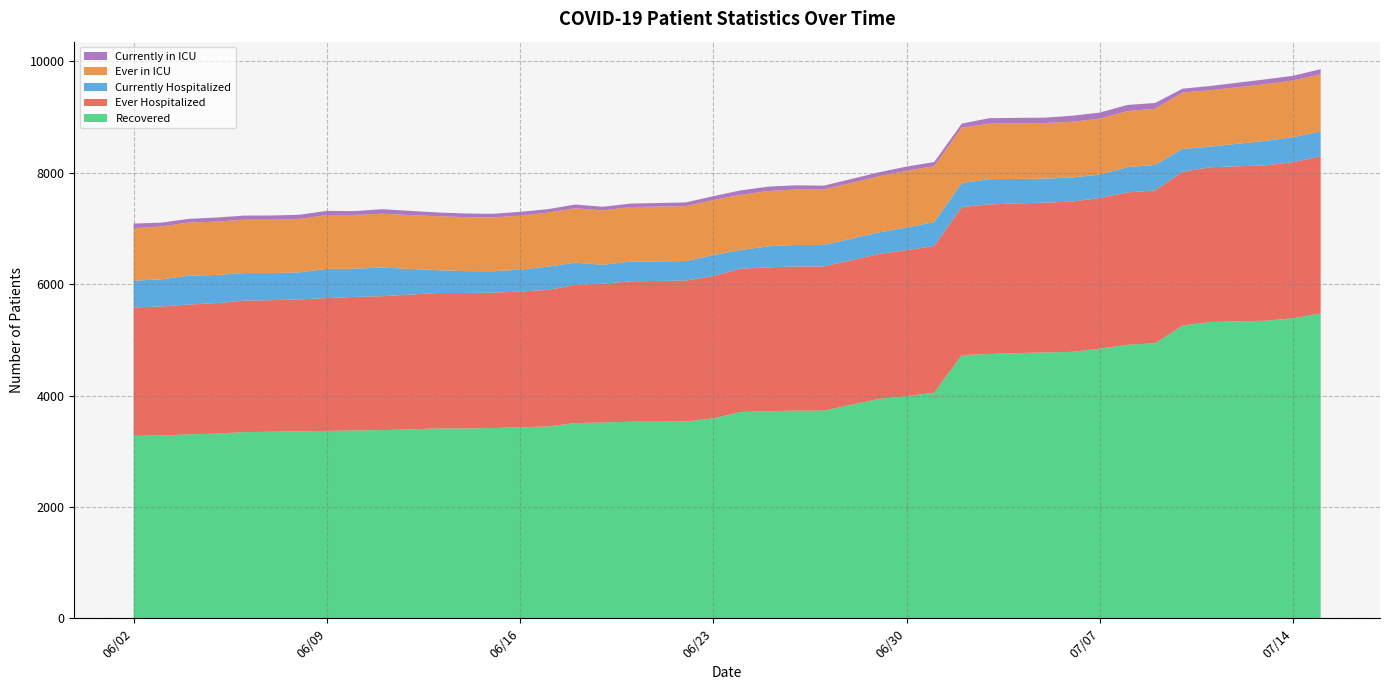

Reading left to right, extract all data points from this chart.

Recovered: 06/02/2020=3275	06/03/2020=3283	06/04/2020=3303	06/05/2020=3316	06/06/2020=3344	06/07/2020=3350	06/08/2020=3359	06/09/2020=3365	06/10/2020=3375	06/11/2020=3379	06/13/2020=3409	06/14/2020=3410	06/15/2020=3416	06/16/2020=3431	06/17/2020=3444	06/18/2020=3506	06/19/2020=3516	06/20/2020=3530	06/22/2020=3534	06/23/2020=3591	06/24/2020=3706	06/25/2020=3719	06/26/2020=3730	06/27/2020=3730	06/29/2020=3939	06/30/2020=3990	07/01/2020=4052	07/02/2020=4726	07/03/2020=4747	07/04/2020=4763	07/05/2020=4774	07/06/2020=4785	07/07/2020=4841	07/08/2020=4912	07/09/2020=4939	07/10/2020=5258	07/11/2020=5322	07/13/2020=5344	07/14/2020=5389	07/15/2020=5475
Ever Hospitalized: 06/02/2020=2307	06/03/2020=2317	06/04/2020=2332	06/05/2020=2345	06/06/2020=2361	06/07/2020=2364	06/08/2020=2368	06/09/2020=2386	06/10/2020=2396	06/11/2020=2406	06/13/2020=2433	06/14/2020=2433	06/15/2020=2433	06/16/2020=2436	06/17/2020=2455	06/18/2020=2482	06/19/2020=2494	06/20/2020=2522	06/22/2020=2532	06/23/2020=2556	06/24/2020=2574	06/25/2020=2584	06/26/2020=2589	06/27/2020=2590	06/29/2020=2603	06/30/2020=2621	07/01/2020=2635	07/02/2020=2662	07/03/2020=2685	07/04/2020=2689	07/05/2020=2691	07/06/2020=2699	07/07/2020=2708	07/08/2020=2737	07/09/2020=2747	07/10/2020=2763	07/11/2020=2779	07/13/2020=2791	07/14/2020=2802	07/15/2020=2823
Currently Hospitalized: 06/02/2020=481	06/03/2020=488	06/04/2020=518	06/05/2020=505	06/06/2020=495	06/07/2020=486	06/08/2020=486	06/09/2020=525	06/10/2020=508	06/11/2020=514	06/13/2020=410	06/14/2020=393	06/15/2020=383	06/16/2020=395	06/17/2020=416	06/18/2020=400	06/19/2020=339	06/20/2020=354	06/22/2020=349	06/23/2020=376	06/24/2020=335	06/25/2020=377	06/26/2020=387	06/27/2020=386	06/29/2020=387	06/30/2020=408	07/01/2020=427	07/02/2020=430	07/03/2020=455	07/04/2020=439	07/05/2020=430	07/06/2020=433	07/07/2020=421	07/08/2020=453	07/09/2020=457	07/10/2020=409	07/11/2020=370	07/13/2020=440	07/14/2020=449	07/15/2020=445
Ever in ICU: 06/02/2020=941	06/03/2020=950	06/04/2020=954	06/05/2020=958	06/06/2020=958	06/07/2020=958	06/08/2020=958	06/09/2020=966	06/10/2020=966	06/11/2020=967	06/13/2020=969	06/14/2020=969	06/15/2020=969	06/16/2020=969	06/17/2020=971	06/18/2020=975	06/19/2020=978	06/20/2020=980	06/22/2020=987	06/23/2020=988	06/24/2020=992	06/25/2020=994	06/26/2020=996	06/27/2020=996	06/29/2020=1009	06/30/2020=1019	07/01/2020=1007	07/02/2020=994	07/03/2020=996	07/04/2020=998	07/05/2020=1001	07/06/2020=1000	07/07/2020=1003	07/08/2020=1007	07/09/2020=1007	07/10/2020=1012	07/11/2020=1014	07/13/2020=1017	07/14/2020=1019	07/15/2020=1028
Currently in ICU: 06/02/2020=85	06/03/2020=68	06/04/2020=67	06/05/2020=73	06/06/2020=75	06/07/2020=76	06/08/2020=76	06/09/2020=75	06/10/2020=68	06/11/2020=81	06/13/2020=68	06/14/2020=66	06/15/2020=63	06/16/2020=69	06/17/2020=61	06/18/2020=68	06/19/2020=64	06/20/2020=62	06/22/2020=67	06/23/2020=70	06/24/2020=79	06/25/2020=79	06/26/2020=74	06/27/2020=68	06/29/2020=72	06/30/2020=75	07/01/2020=73	07/02/2020=73	07/03/2020=99	07/04/2020=99	07/05/2020=95	07/06/2020=109	07/07/2020=110	07/08/2020=111	07/09/2020=105	07/10/2020=70	07/11/2020=75	07/13/2020=87	07/14/2020=84	07/15/2020=92